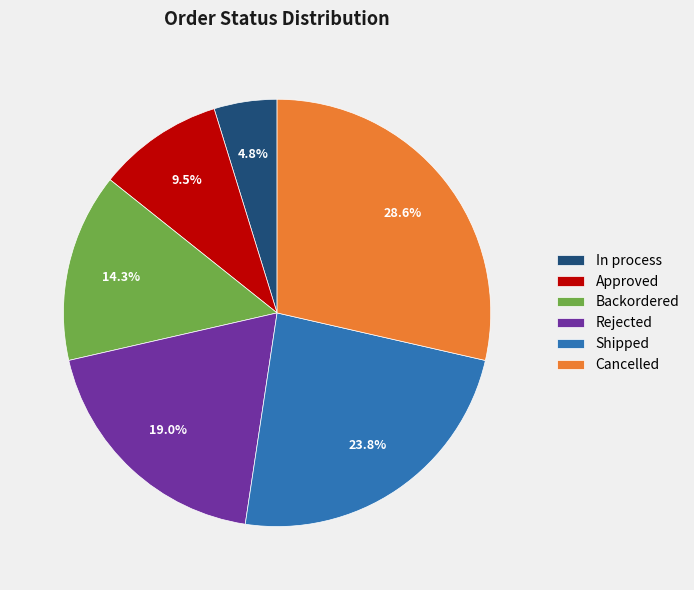

The Backordered slice represents 8% of the pie. True or false?

False